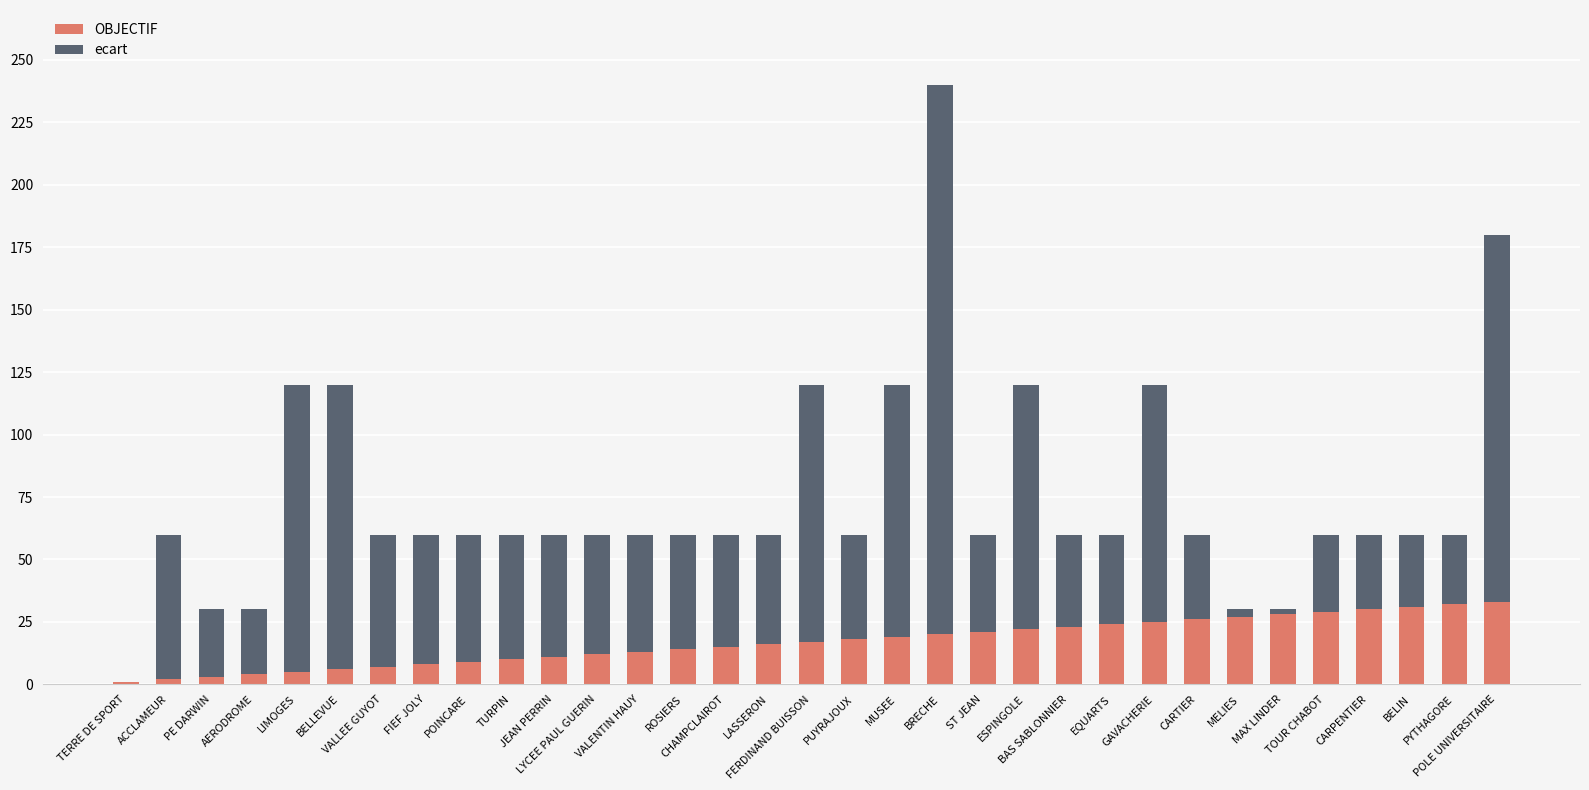

What is the maximum value for OBJECTIF?

33